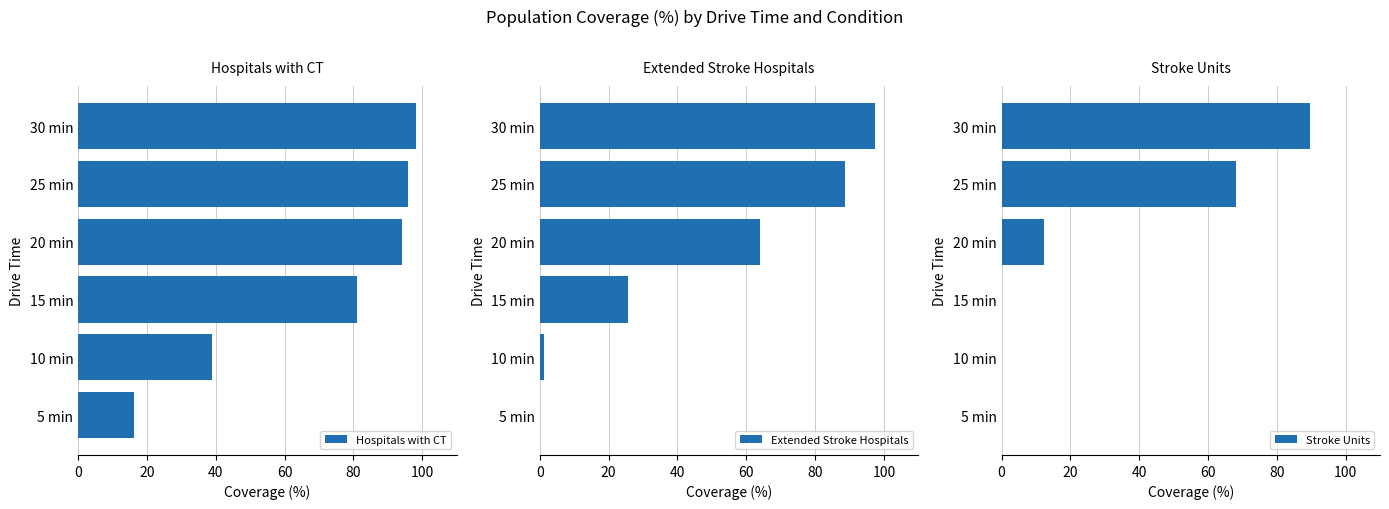

What is the highest value of the Hospitals with CT series?

98.3